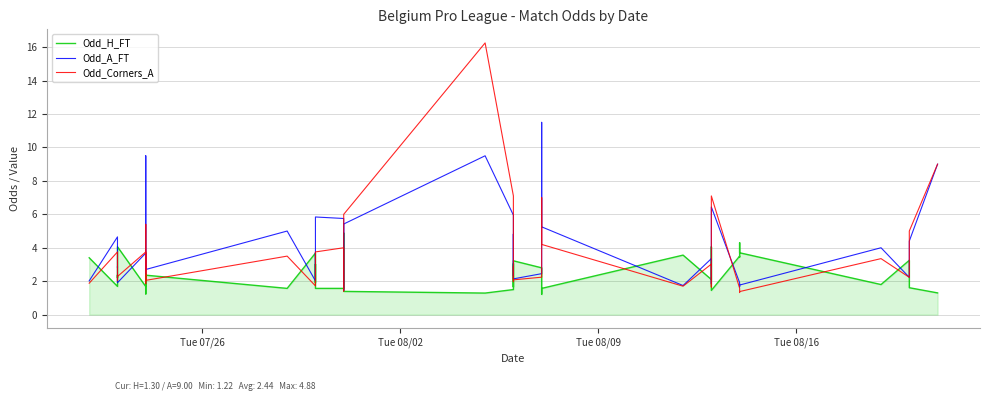

What is the smallest value displayed?

1.2